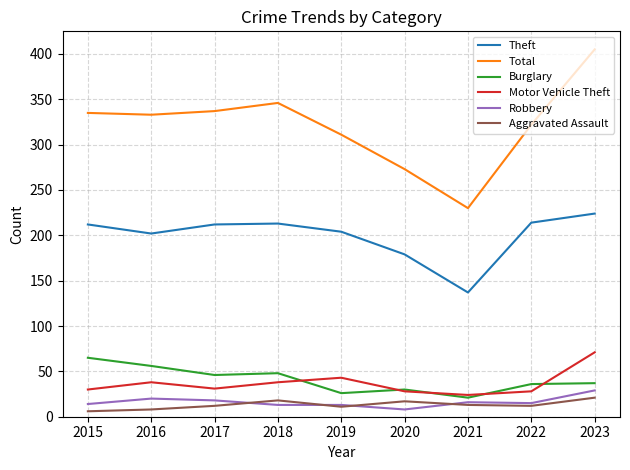

What is the maximum value shown in the chart?

405